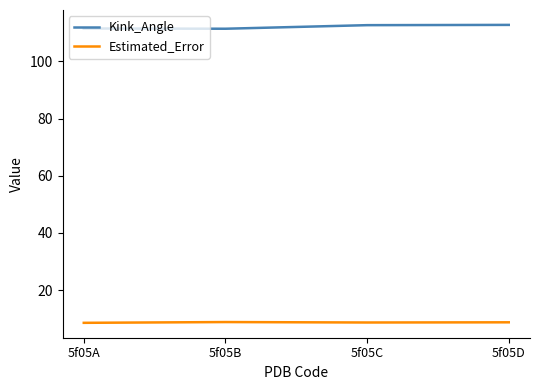

True or false: Estimated_Error and Kink_Angle cross at least once.

False